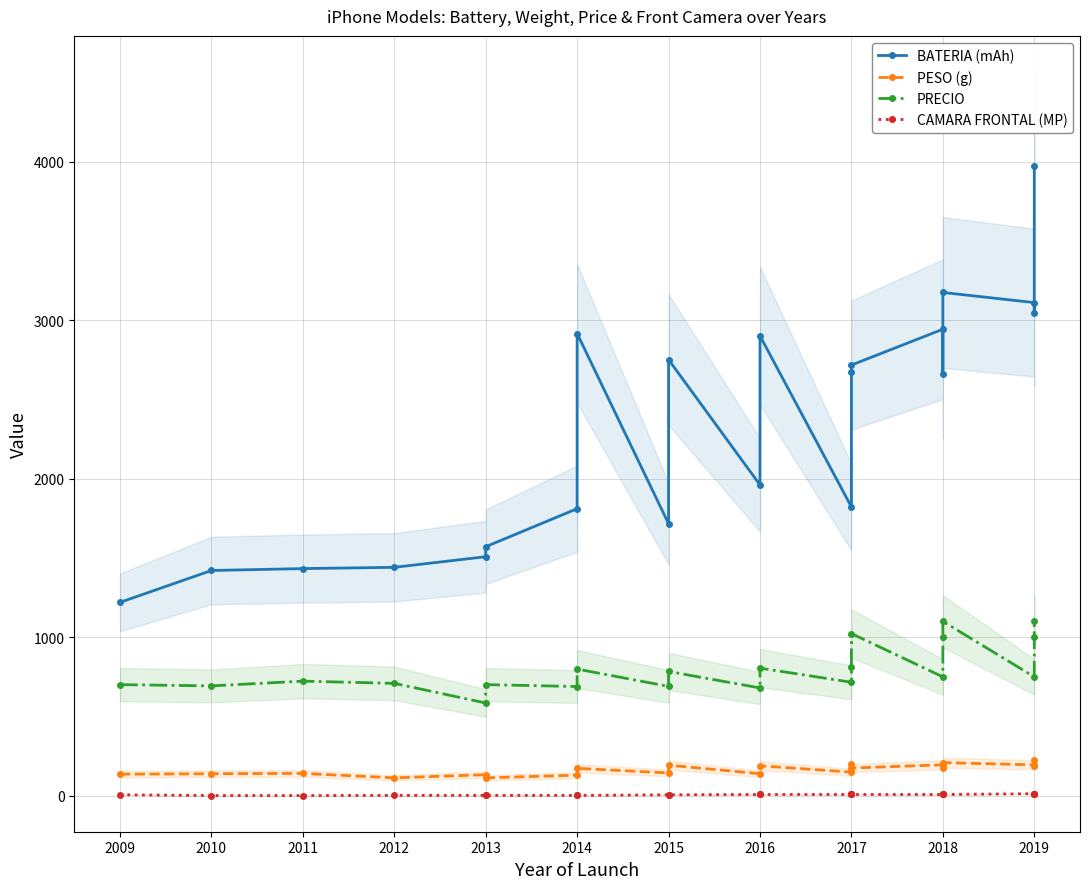

Between 2011 and 2016, which series saw the biggest shift?

BATERIA (mAh)